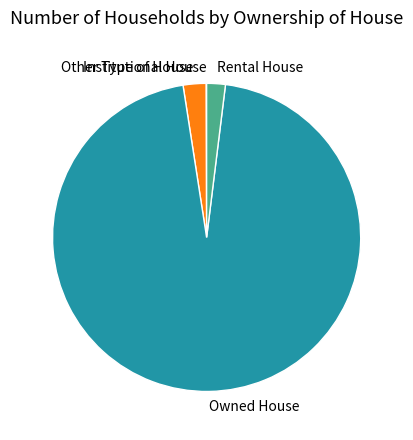

What is the largest slice in the pie chart?

Owned House